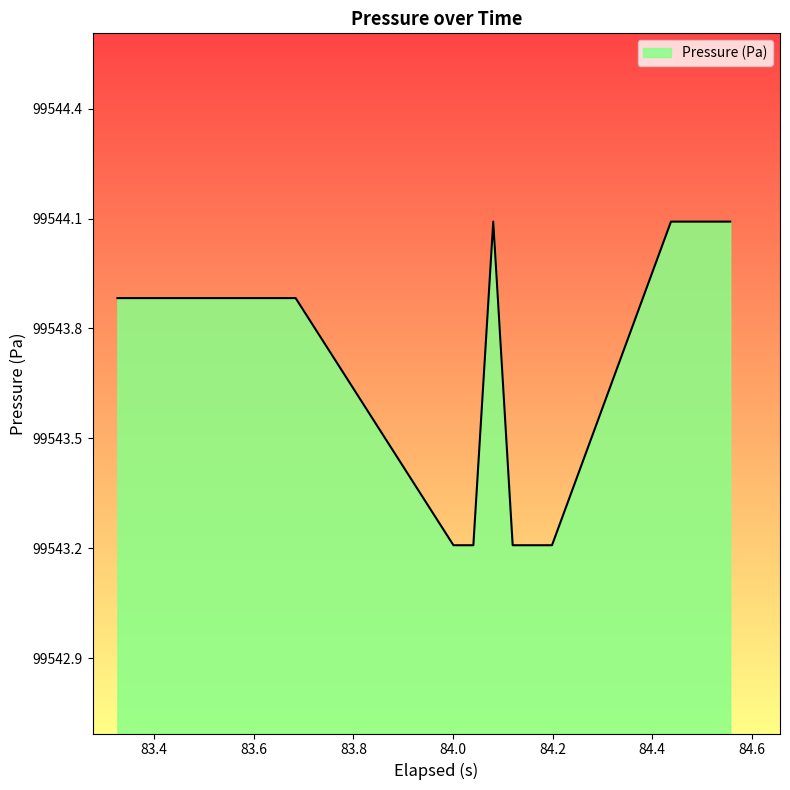

Does the chart display data point markers on the line(s)?

No